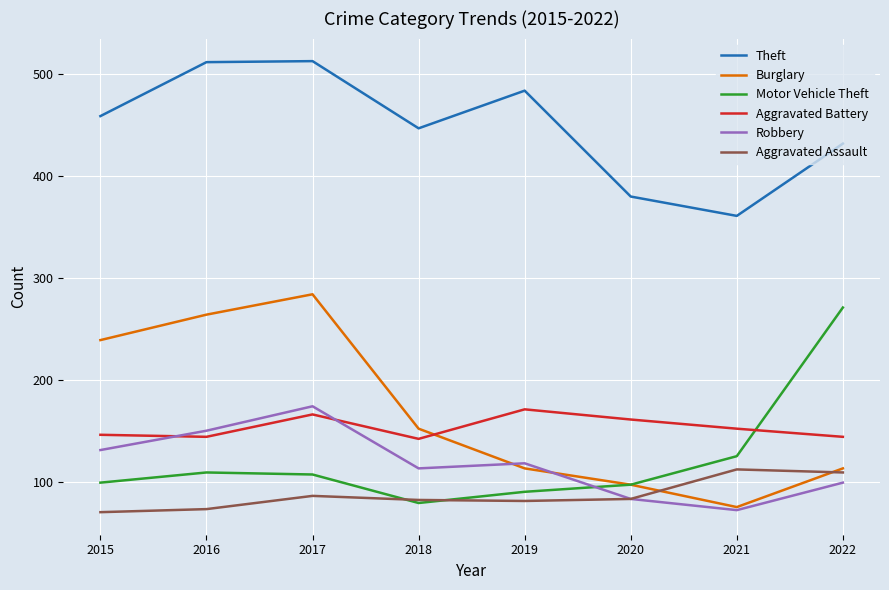

After their last crossing, which series has the higher values: Aggravated Battery or Burglary?

Aggravated Battery